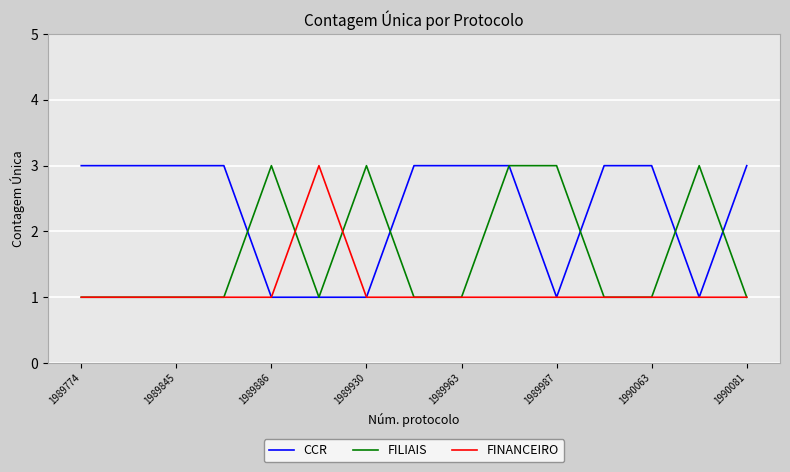

Reading left to right, what are all the values shown in this chart?

CCR: 3	3	3	3	1	1	1	3	3	3	1	3	3	1	3
FILIAIS: 1	1	1	1	3	1	3	1	1	3	3	1	1	3	1
FINANCEIRO: 1	1	1	1	1	3	1	1	1	1	1	1	1	1	1